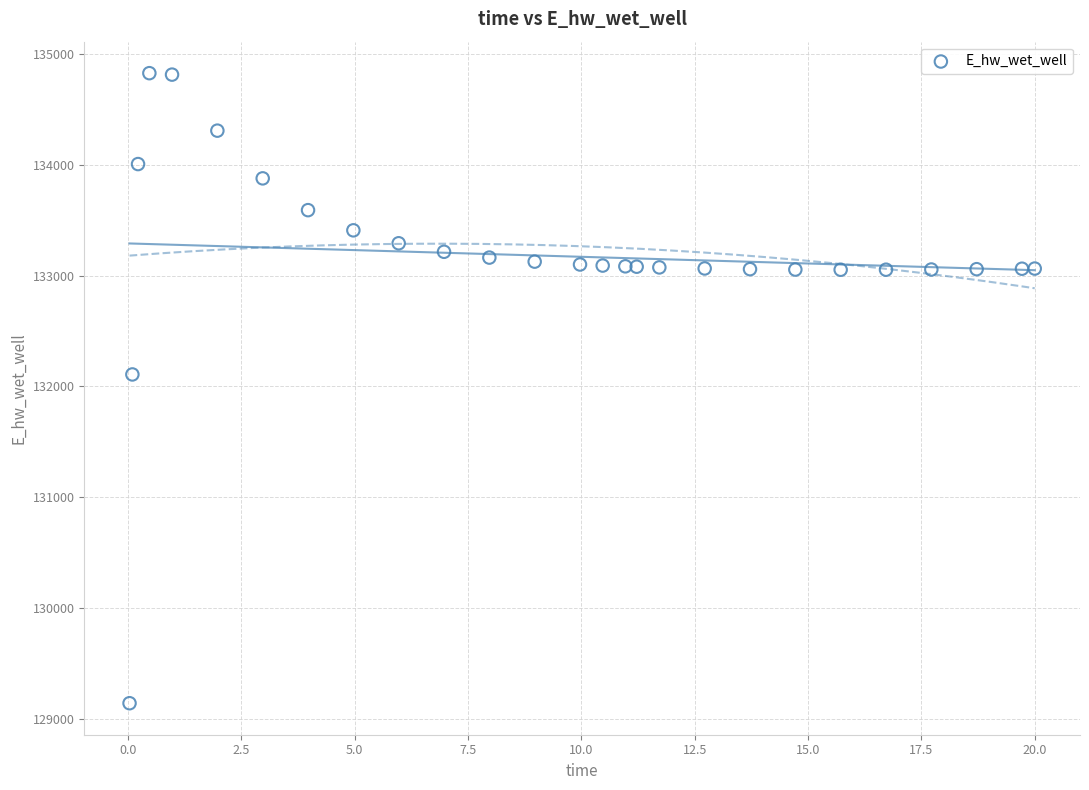

What Y value in the scatter plot is closest to 131984?

132108.0